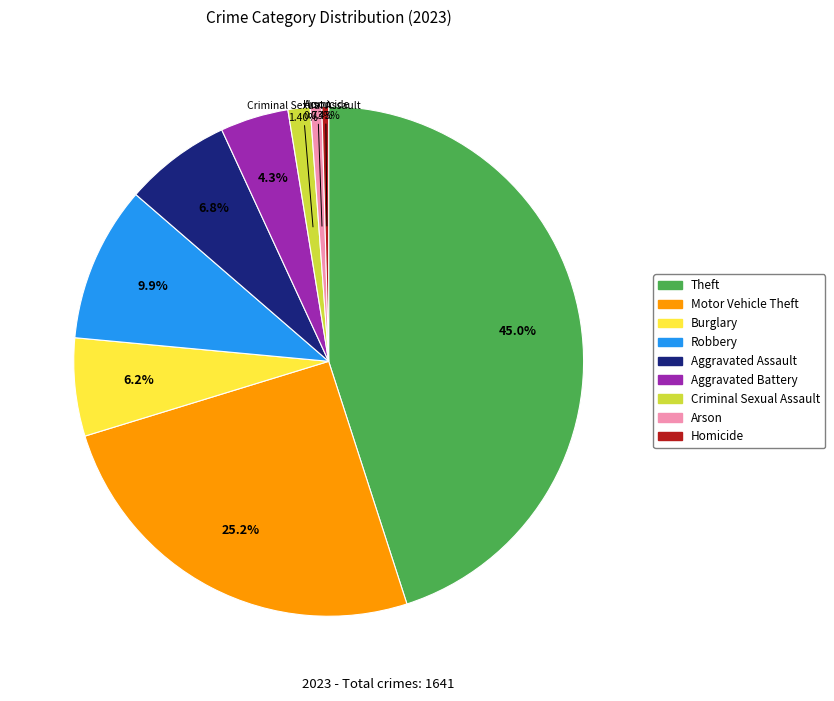

To the nearest percent, what is the average slice percentage?

11%